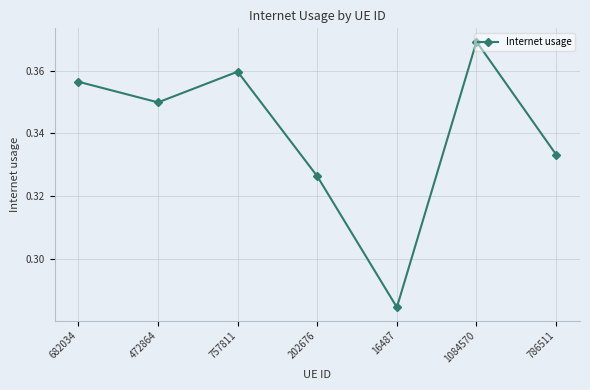

Does the chart have visible grid lines?

Yes